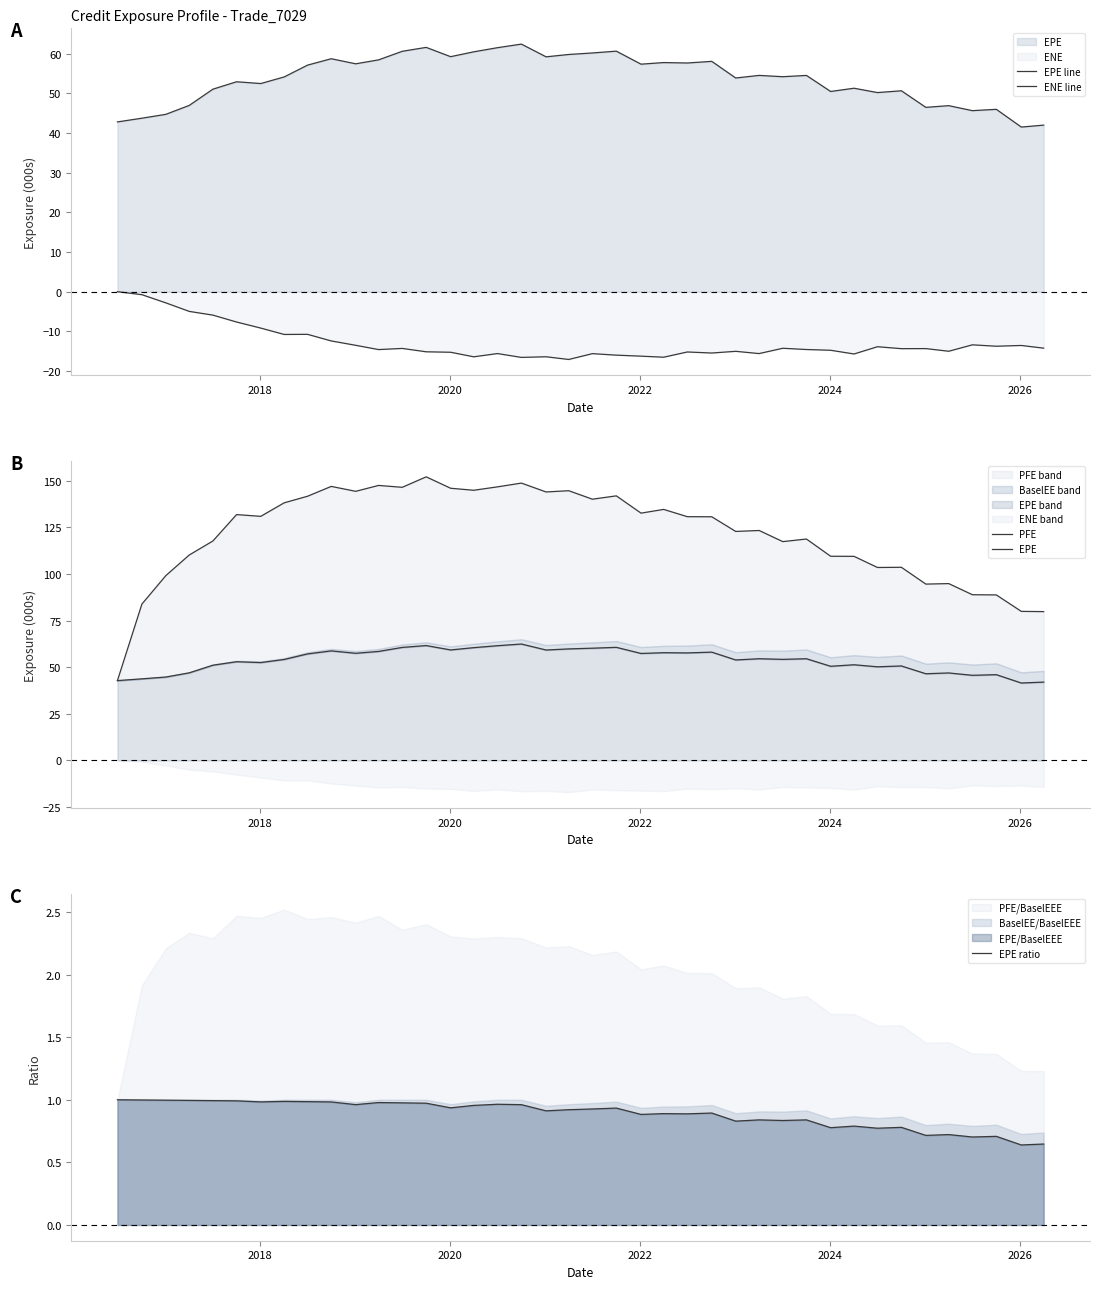

What is the lowest value of the EPE series?

41.5